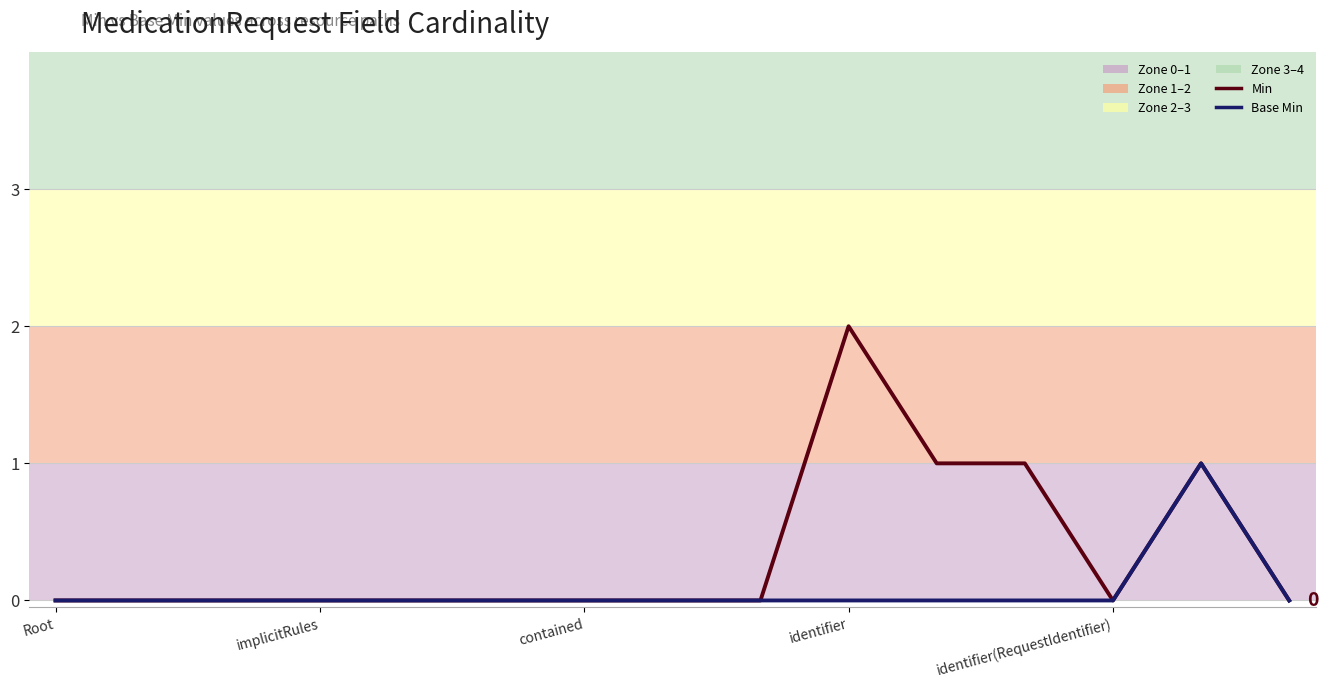

Which series has the largest total across all categories?

Min